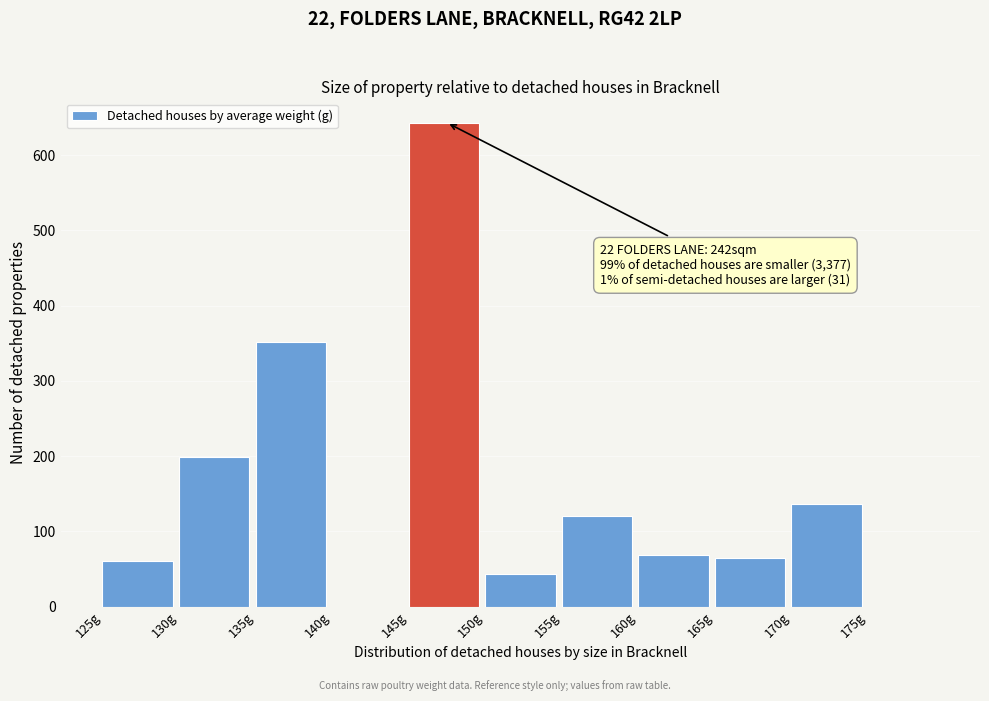

Reading left to right, what are all the values shown in this chart?

125g=60	130g=199	135g=352	140g=0	145g=643	150g=43	155g=120	160g=68	165g=64	170g=136	175g=0